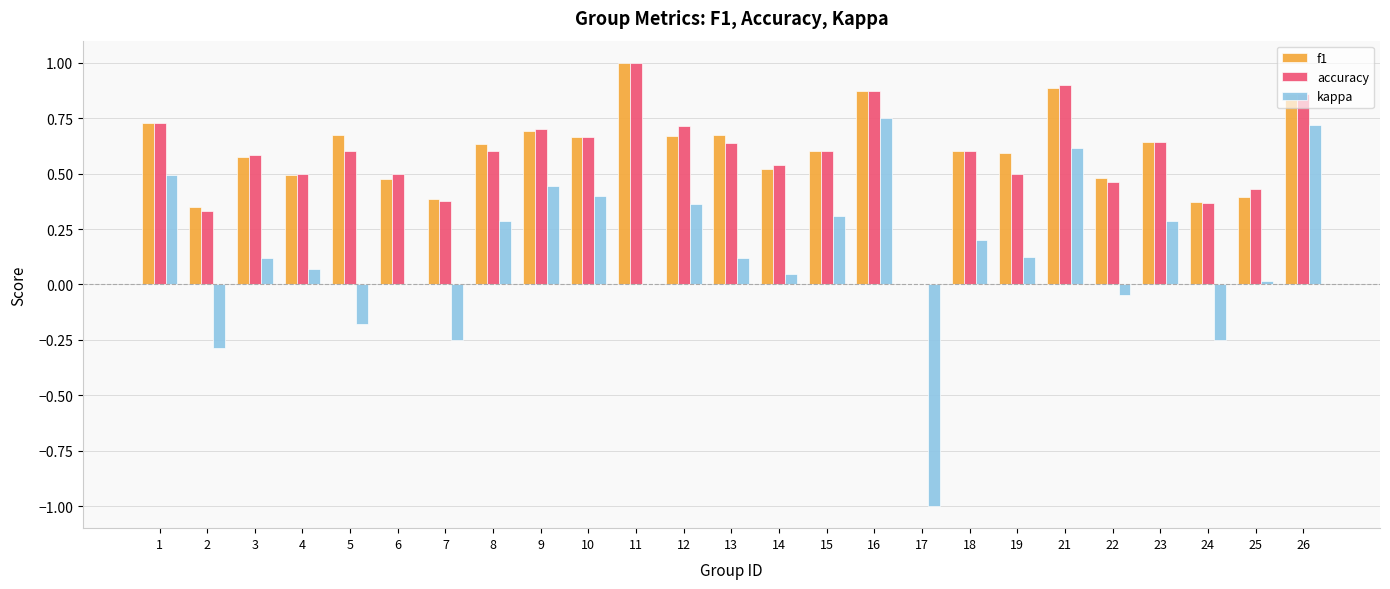

How many series are shown in this chart?

3